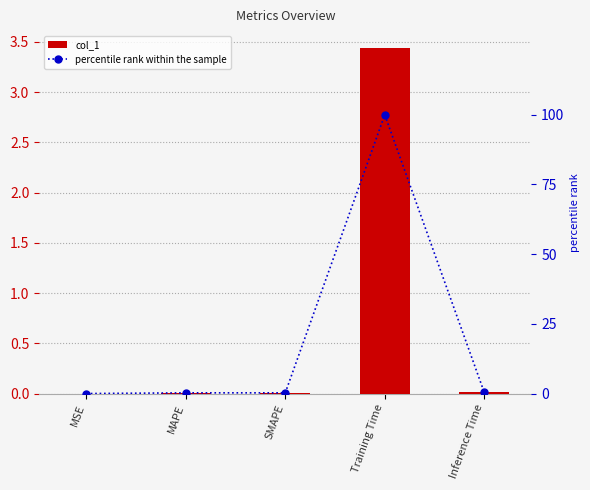

List the series in order of their overall mean, lowest first.

col_1, percentile rank within the sample